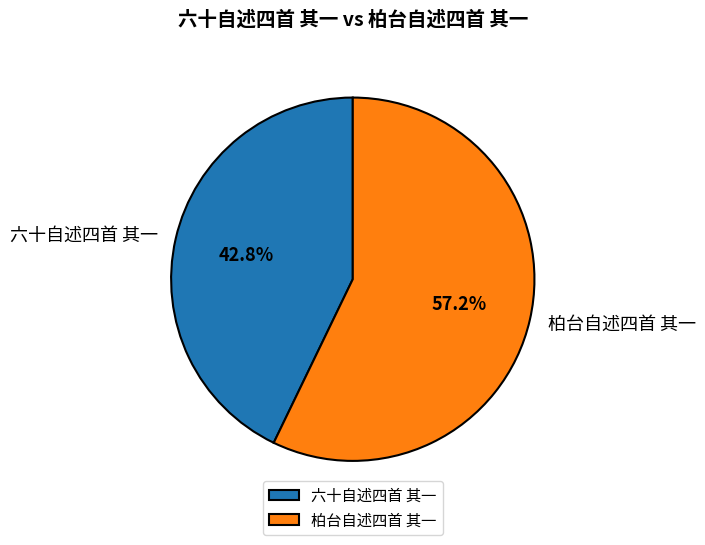

The 六十自述四首 其一 slice represents 37% of the pie. True or false?

False